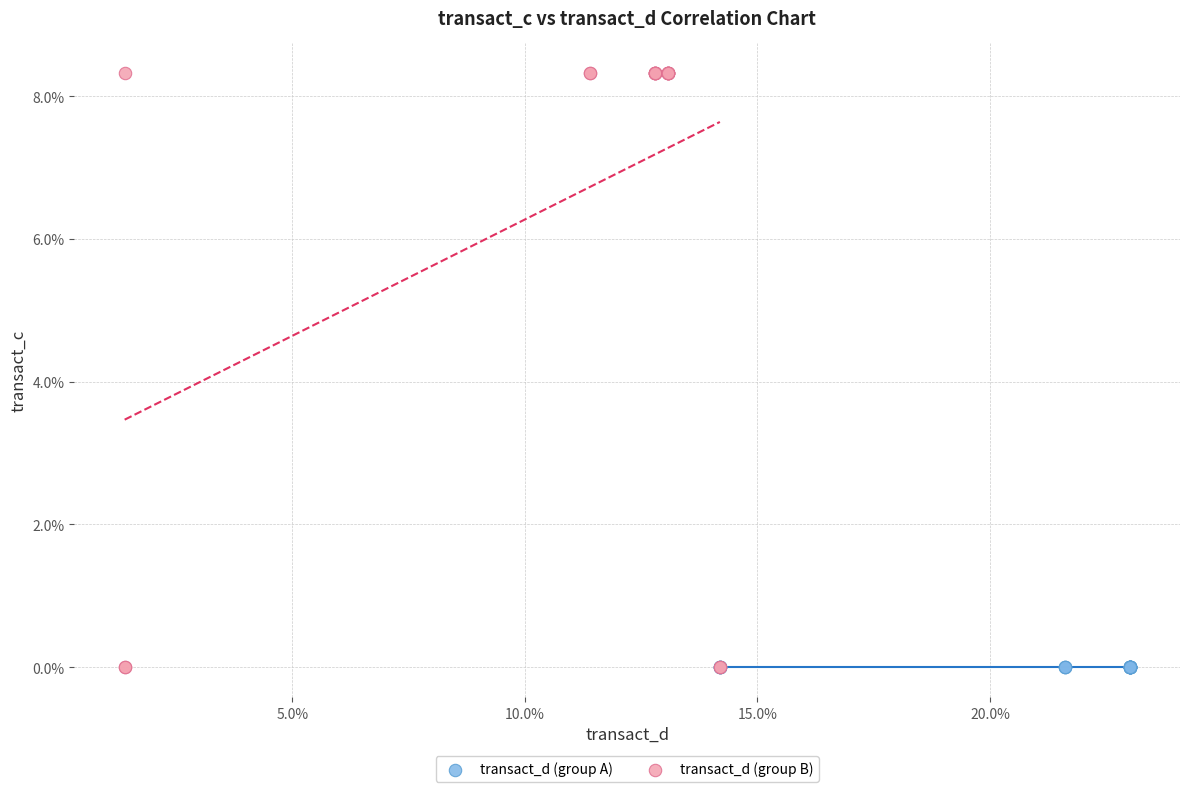

Which series contains the highest Y value?

transact_d (group B)